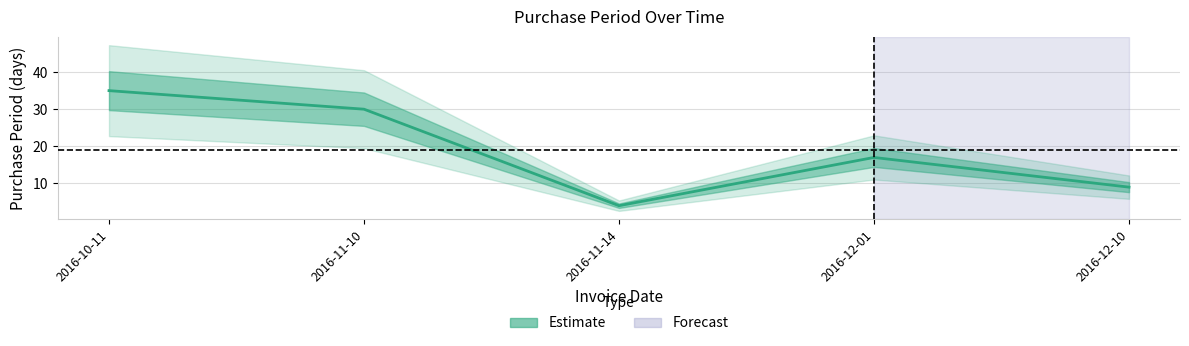

Where is the first local minimum?

2016-11-14